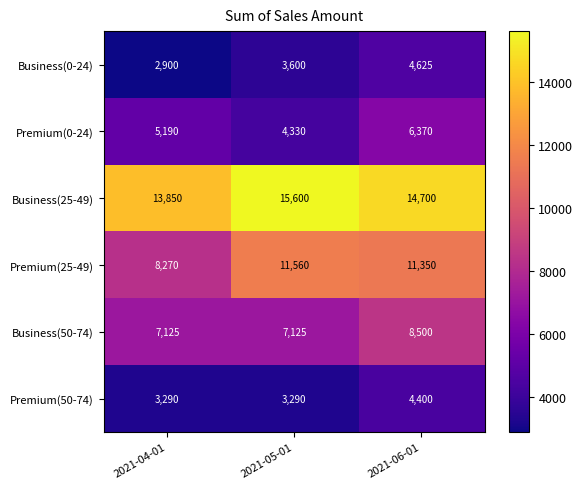

What is the difference between the highest and lowest values at 2021-06-01?

10300